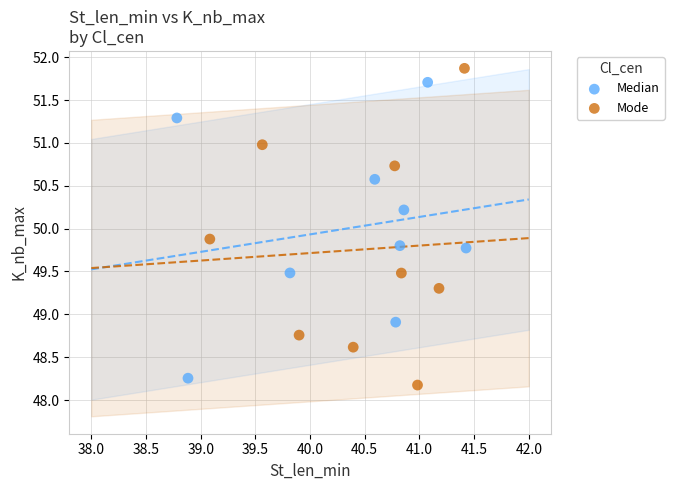

Which series contains the lowest Y value?

Mode